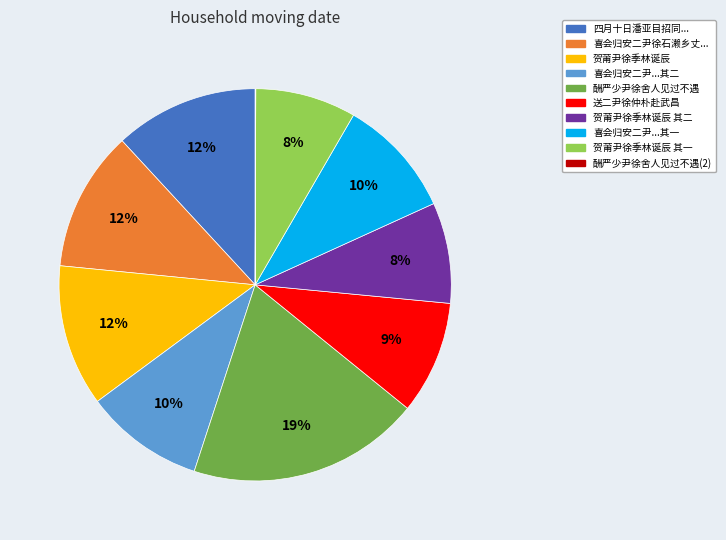

To the nearest percent, what is the average slice percentage?

10%